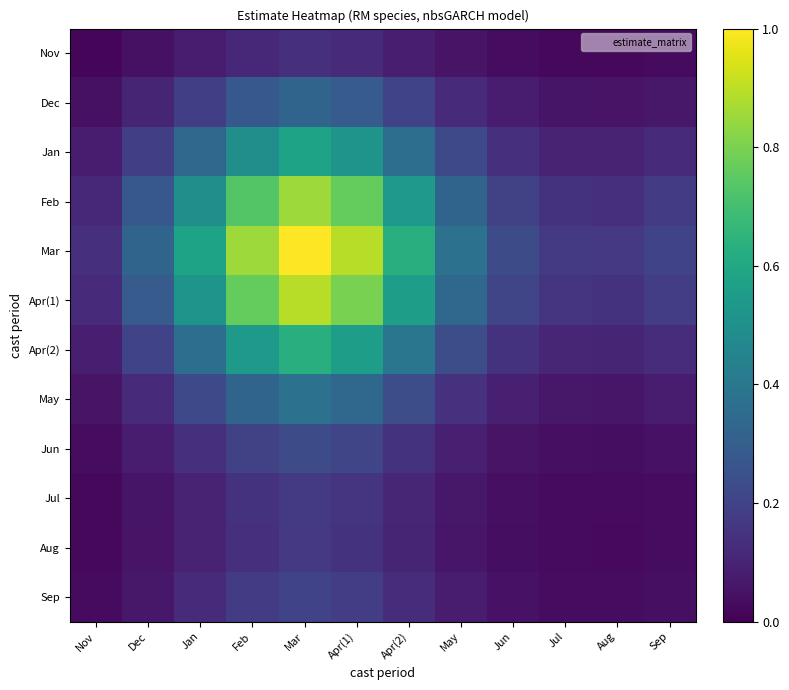

Count the number of data series in this chart.

12